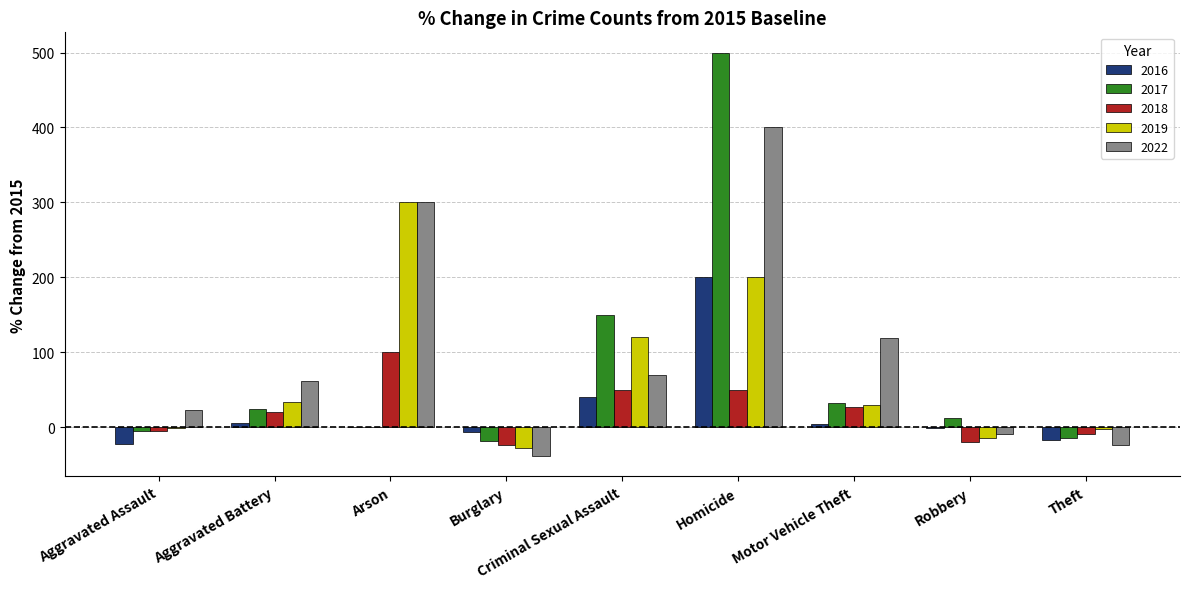

What is the sum of all 2018 values?

188.8